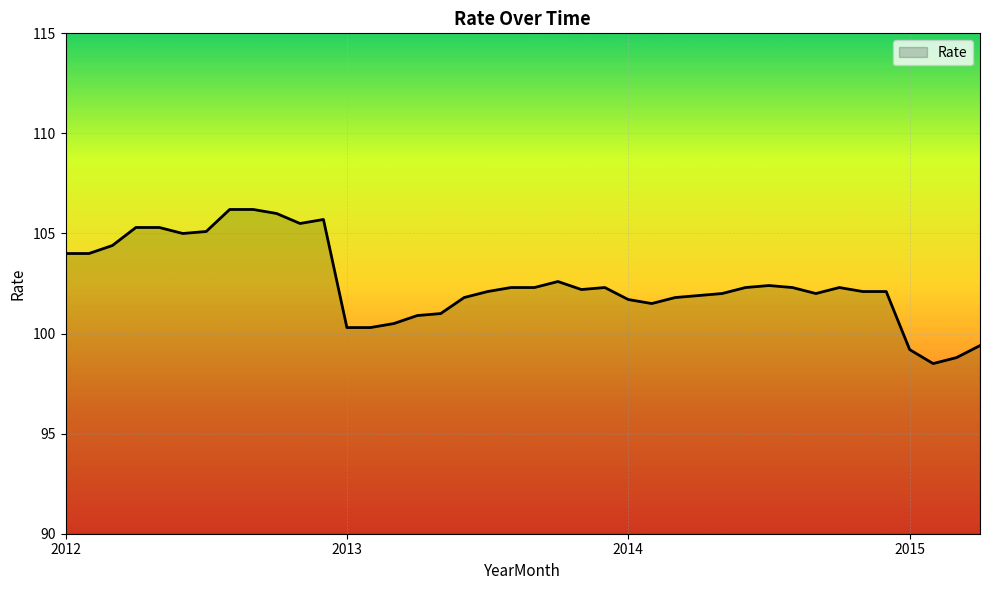

What is the minimum value shown in the chart?

98.5